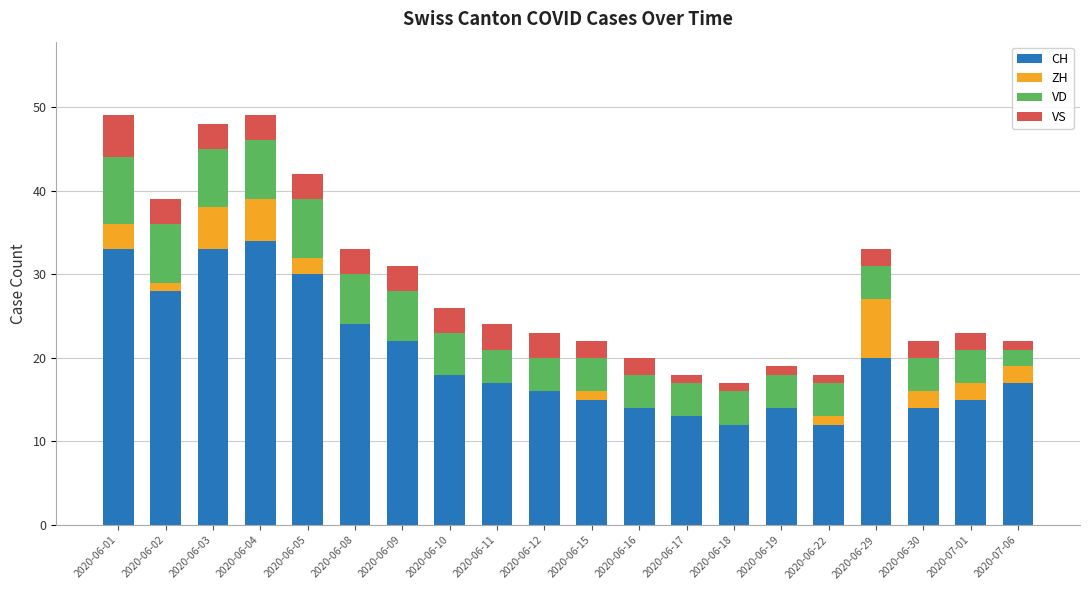

The value of CH at 2020-06-12 is 9. True or false?

False